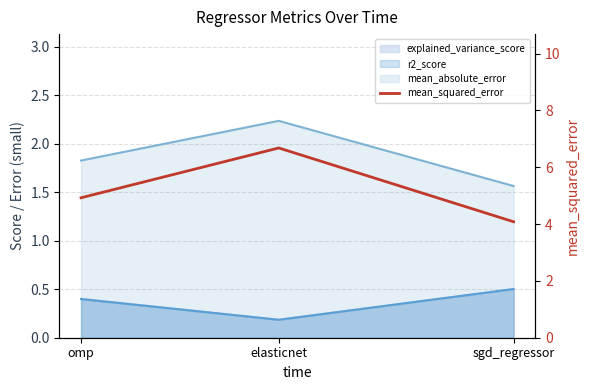

What is the average value?

5.2